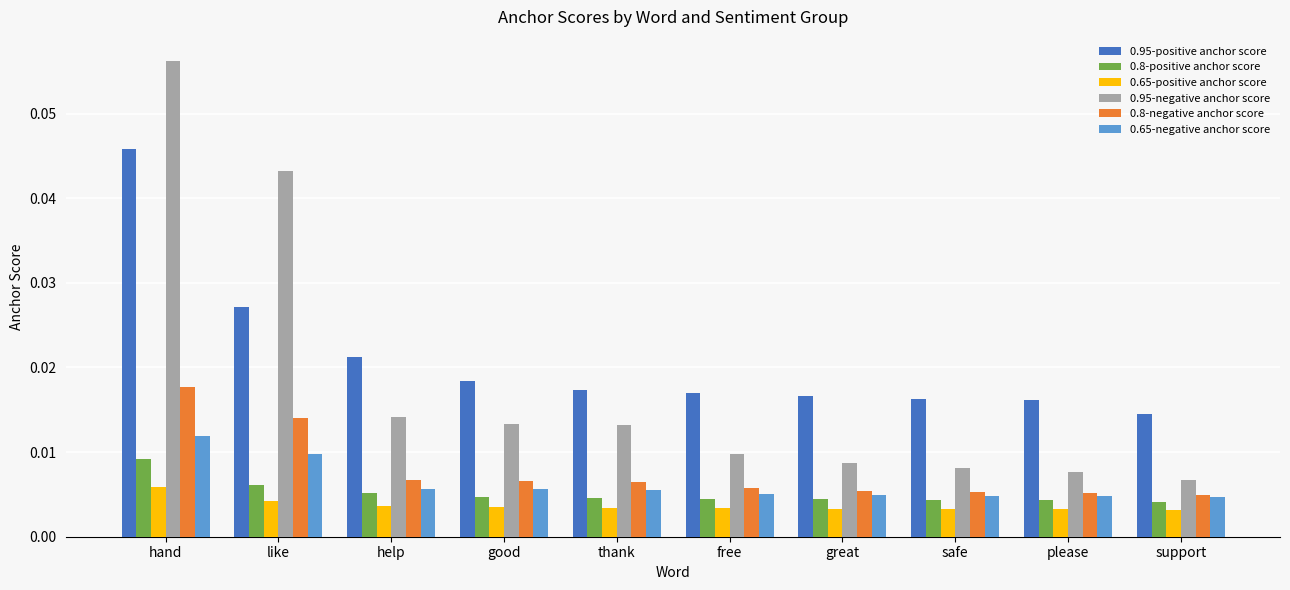

Are the bars horizontal?

No